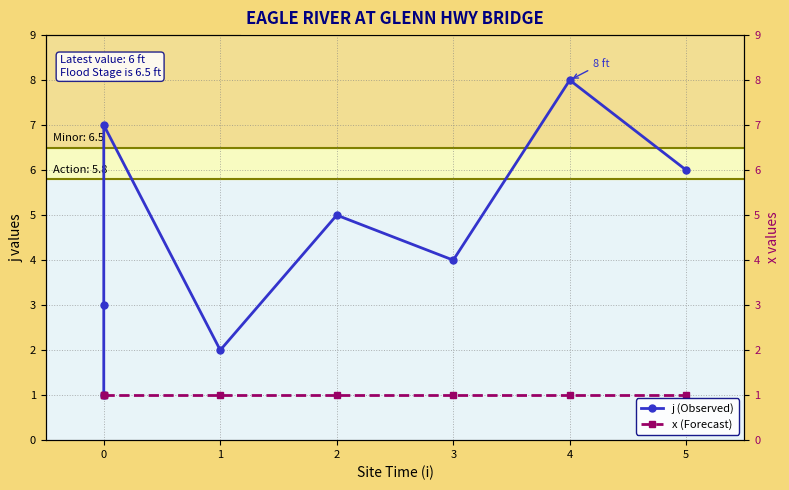

What is the maximum value shown in the chart?

8